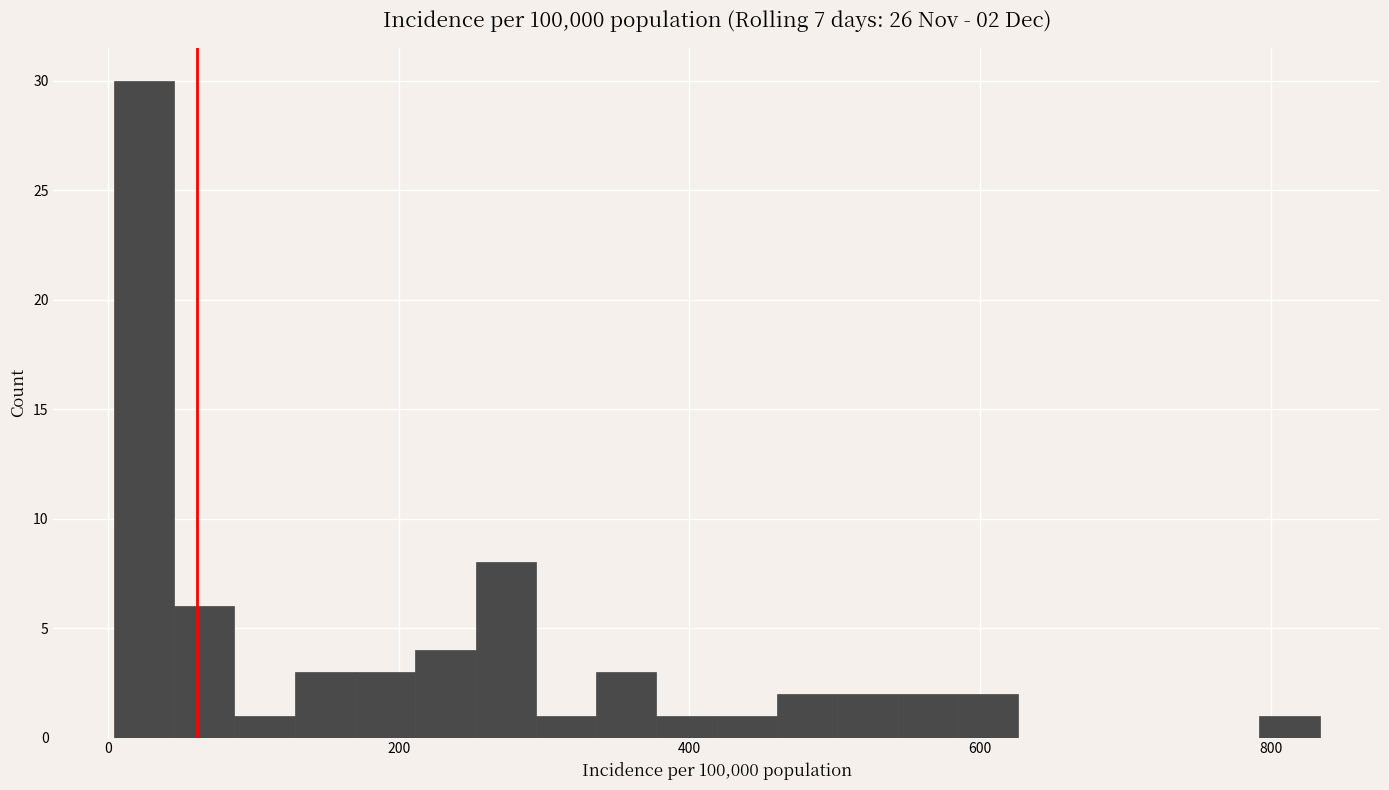

Around what value on the x-axis is the tallest bar? Give the approximate position of its centre, as read against the axis.

20